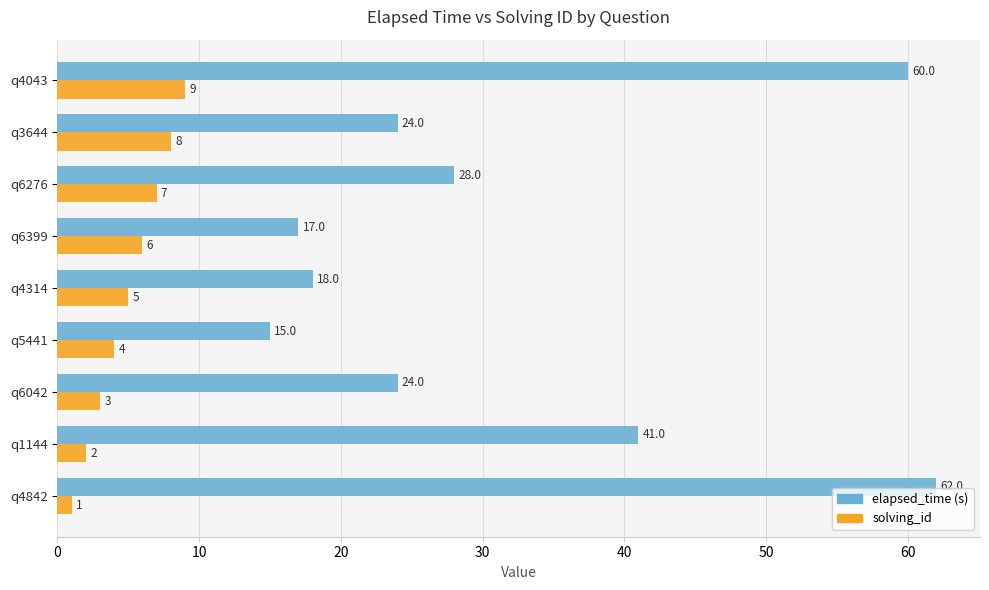

Between q4842 and q5441, which series saw the biggest shift?

elapsed_time (s)